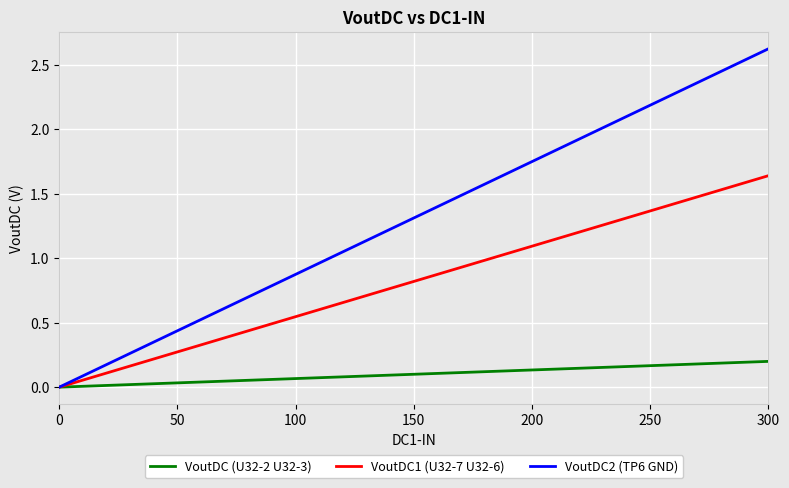

Which series has the largest total across all categories?

VoutDC2 (TP6 GND)